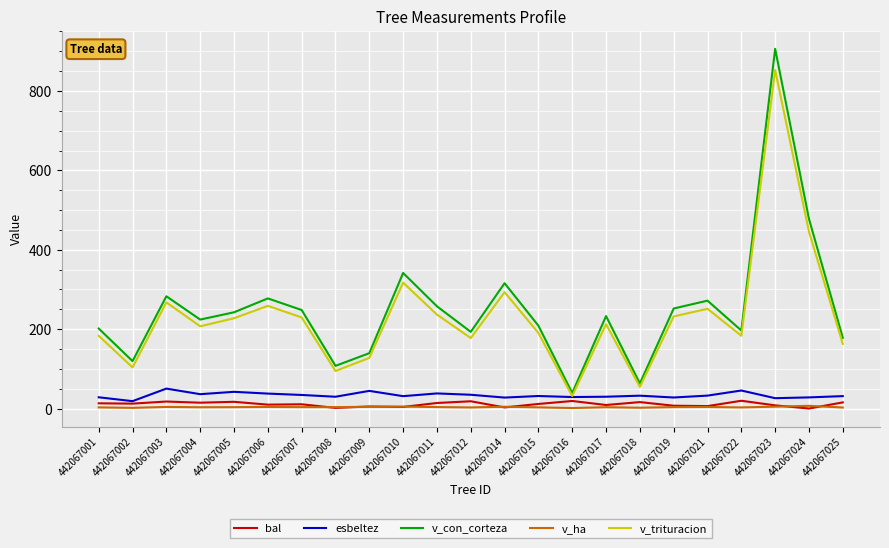

What are all the series names shown in the legend?

bal, esbeltez, v_con_corteza, v_ha, v_trituracion